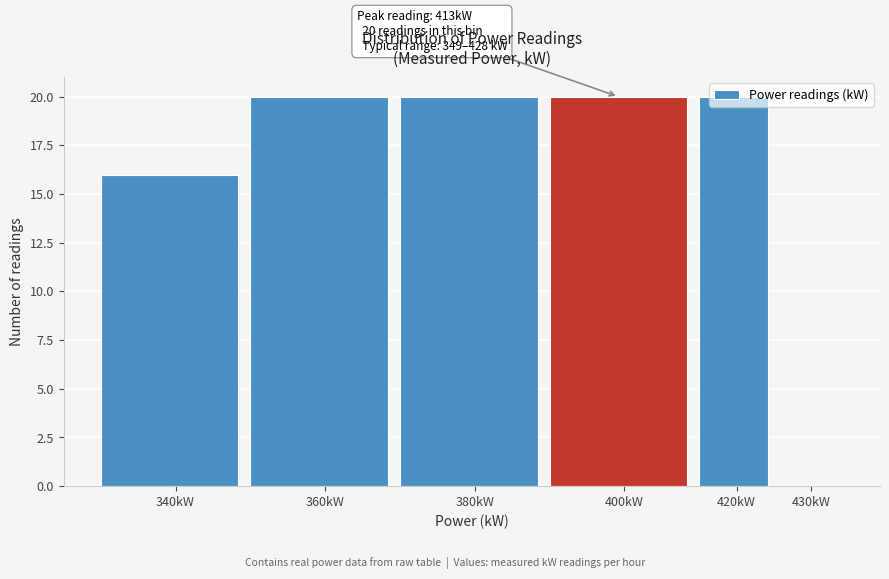

What is the sum of all values?

96